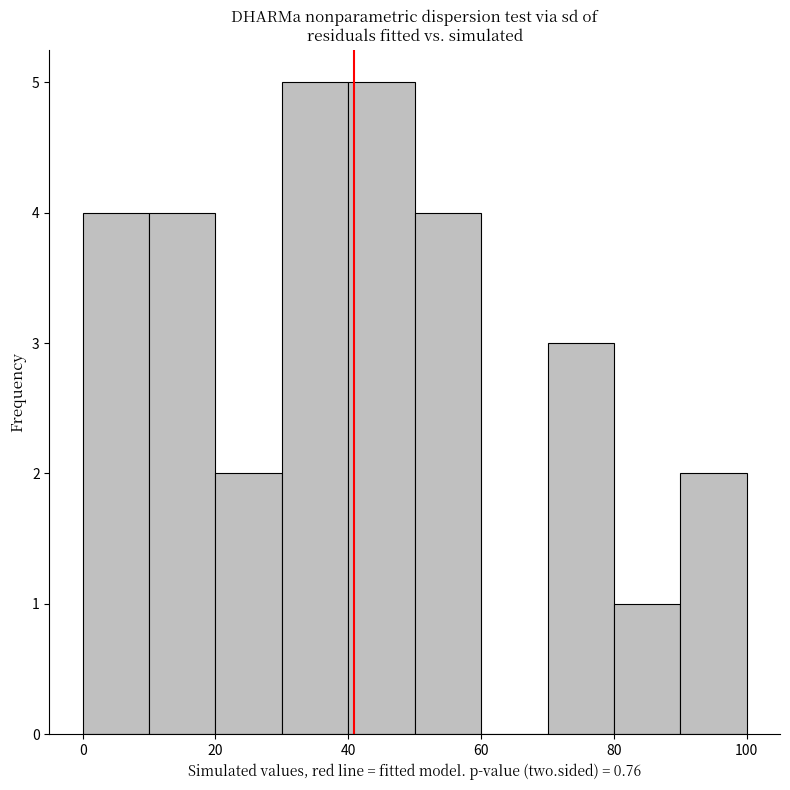

Reading left to right, transcribe this chart: for each bar, give the range it covers on the x-axis and its height. The values are not printed on the chart, so give them approximately, as read against the axis.

0 to 10: 4
10 to 20: 4
20 to 30: 2
30 to 40: 5
40 to 50: 5
50 to 60: 4
60 to 70: 0
70 to 80: 3
80 to 90: 1
90 to 100: 2